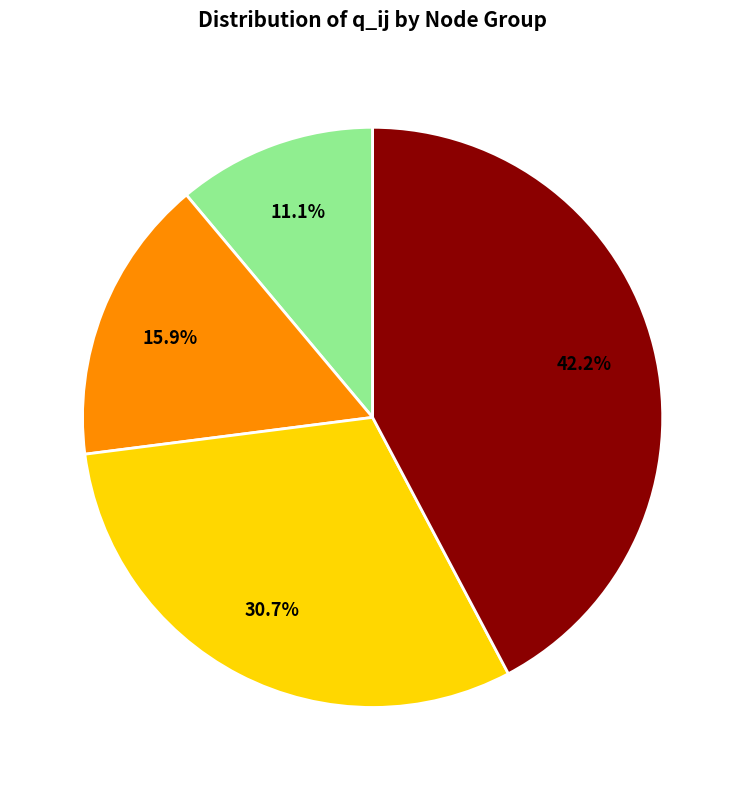

Does any single category account for the majority?

No